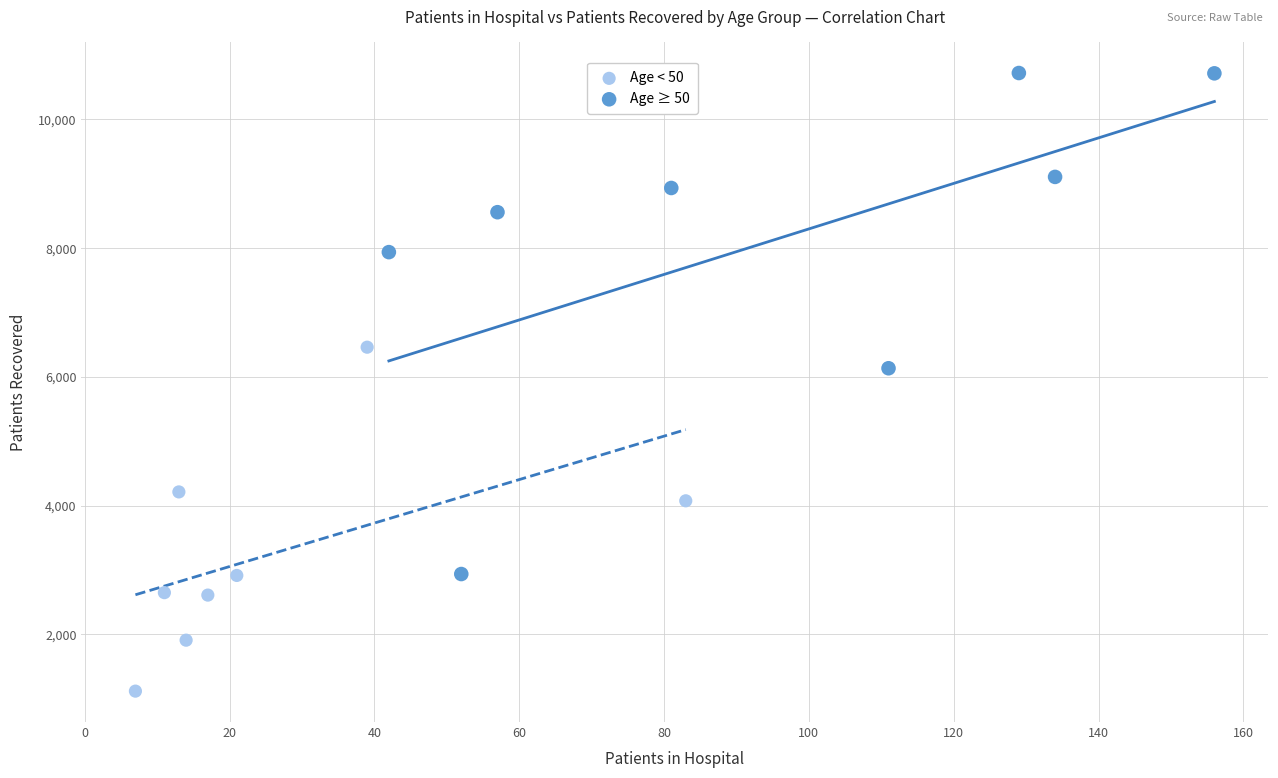

Which series has the widest spread of Y values?

Age ≥ 50